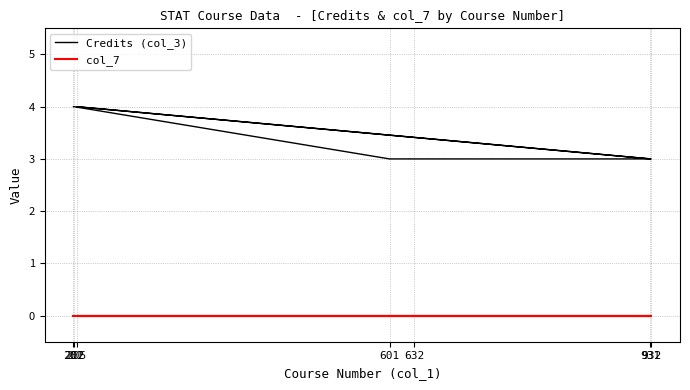

True or false: Credits (col_3) has more than 2 interior local peaks.

False